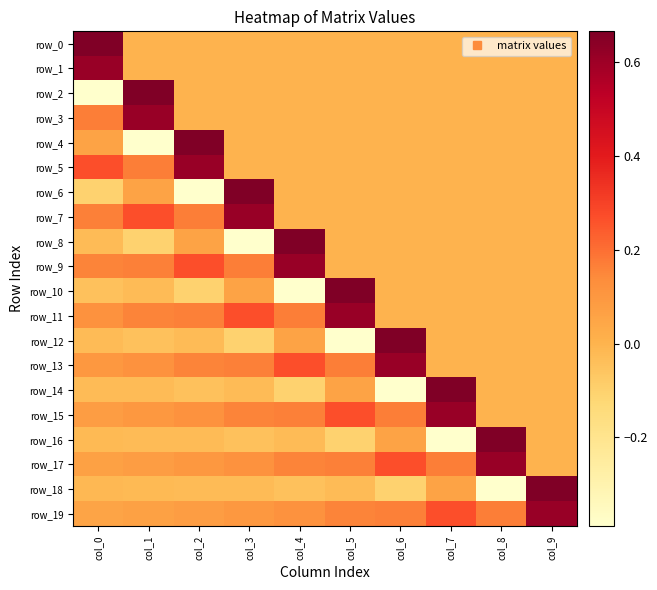

Rank the series at col_5 from highest to lowest value.

row_10, row_11, row_15, row_13, row_17, row_19, row_14, row_0, row_1, row_2, row_3, row_4, row_5, row_6, row_7, row_8, row_9, row_18, row_16, row_12